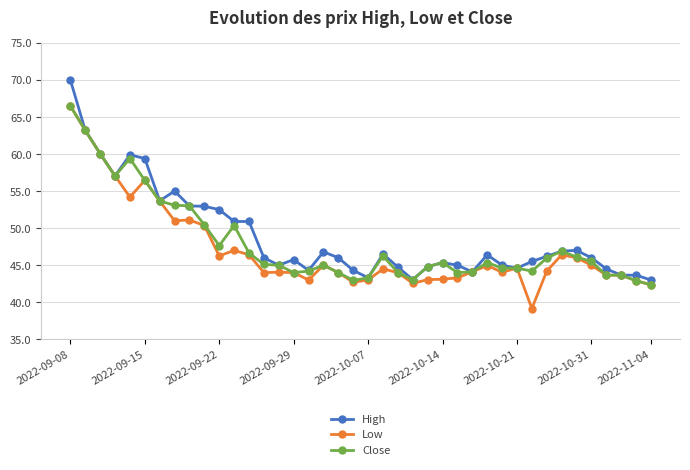

What is the greatest value displayed?

70.0